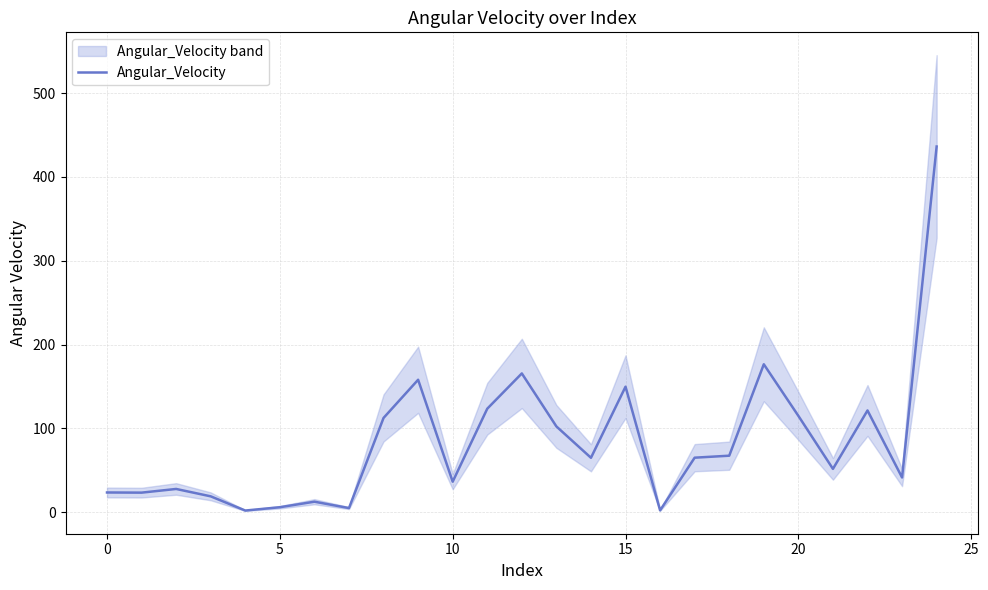

What is the smallest value displayed?

1.8